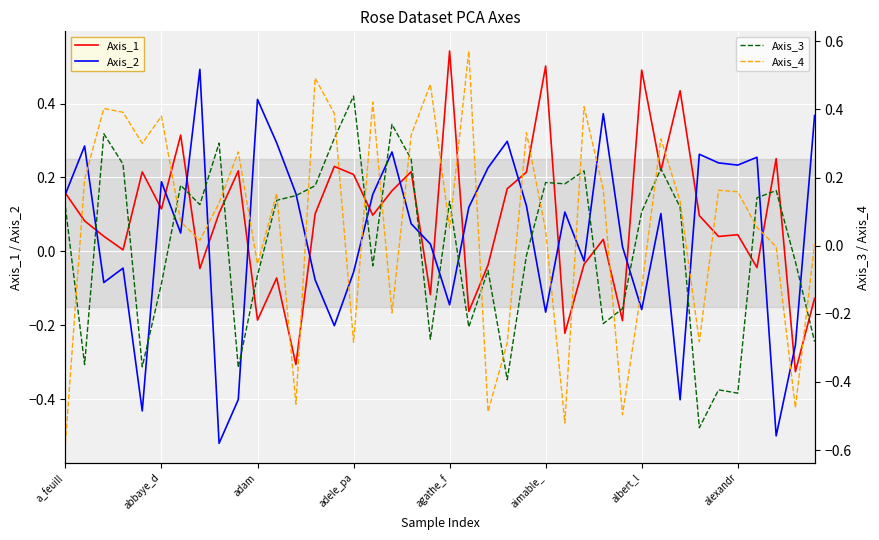

Is it true that Axis_2 equals -0.8 at 37?

False